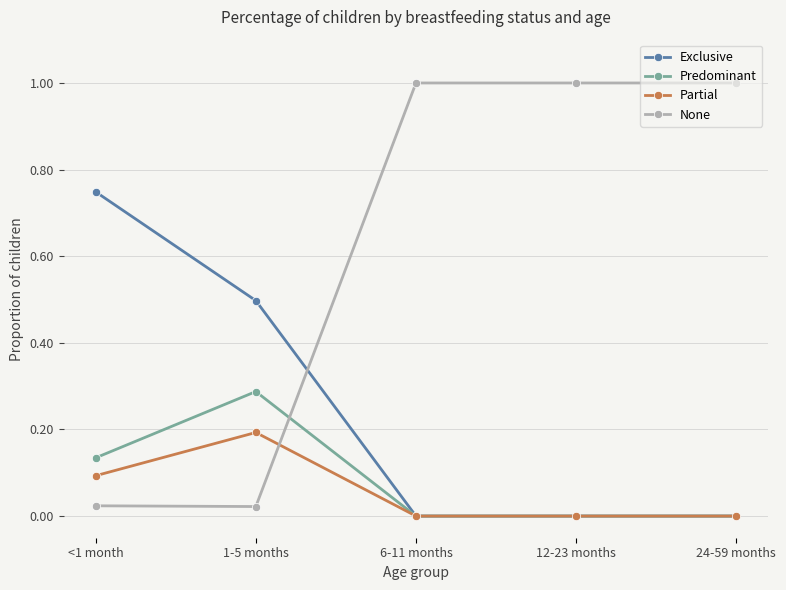

True or false: Partial has a value of 0.2 at 1-5 months.

True